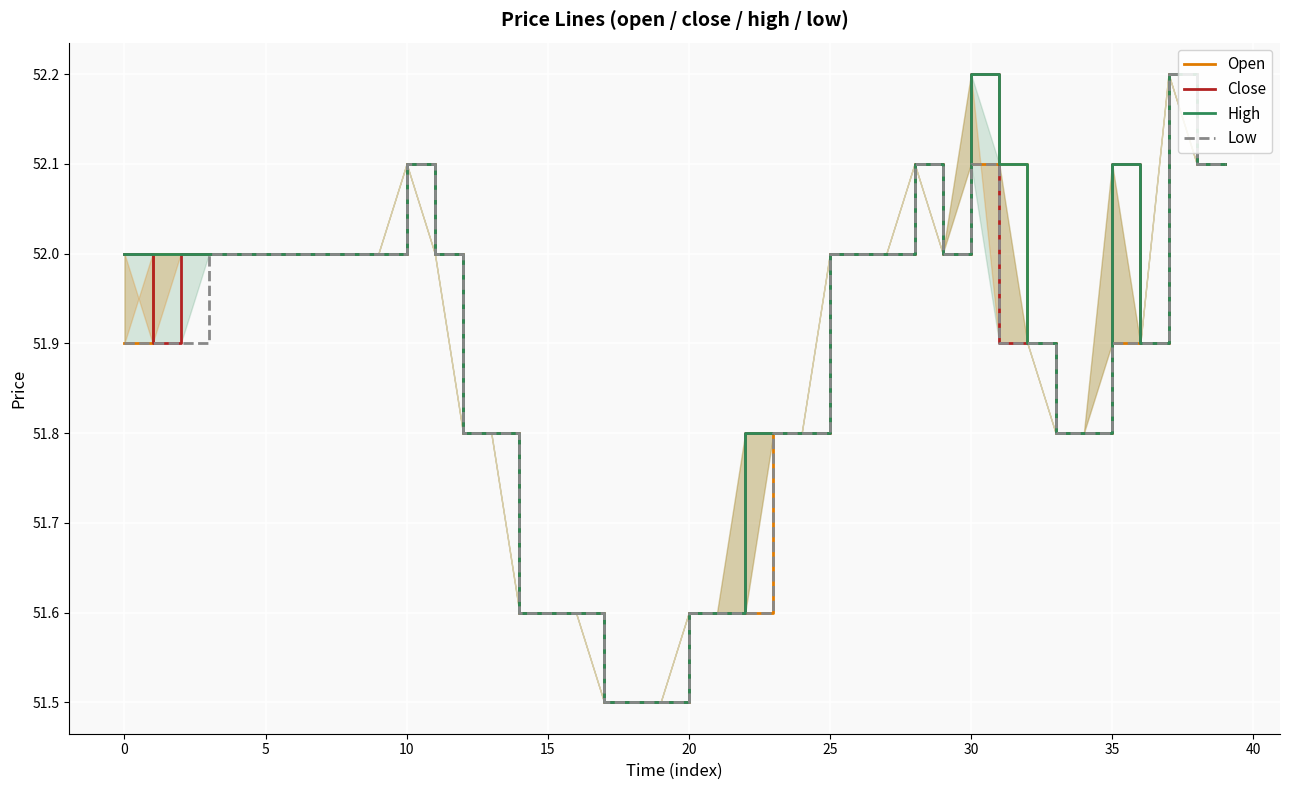

Is it true that Open equals 52.1 at 38?

True